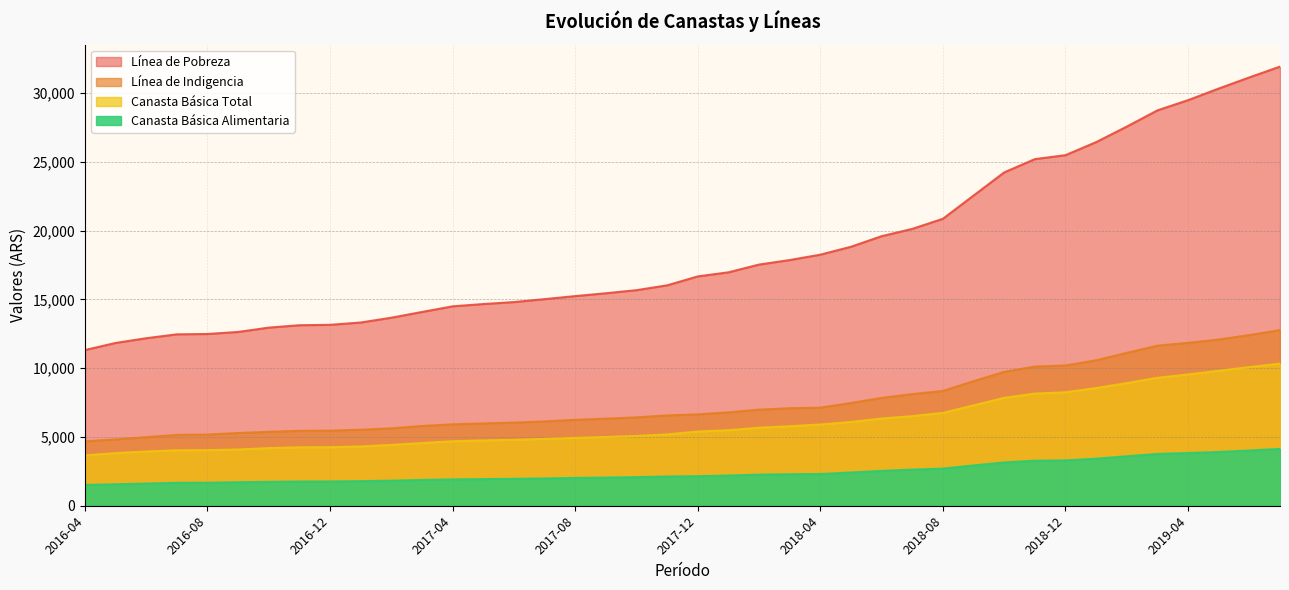

How many values in the linea_indigencia series are below 6644?

20